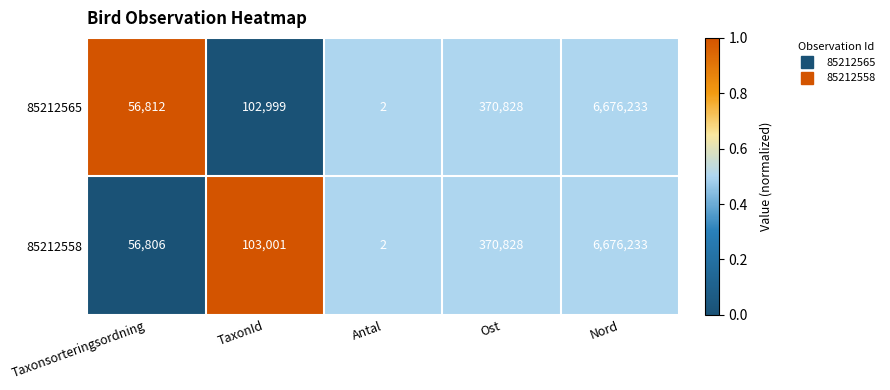

What value does the 85212565 series have at Nord, to the nearest 50?

6676250